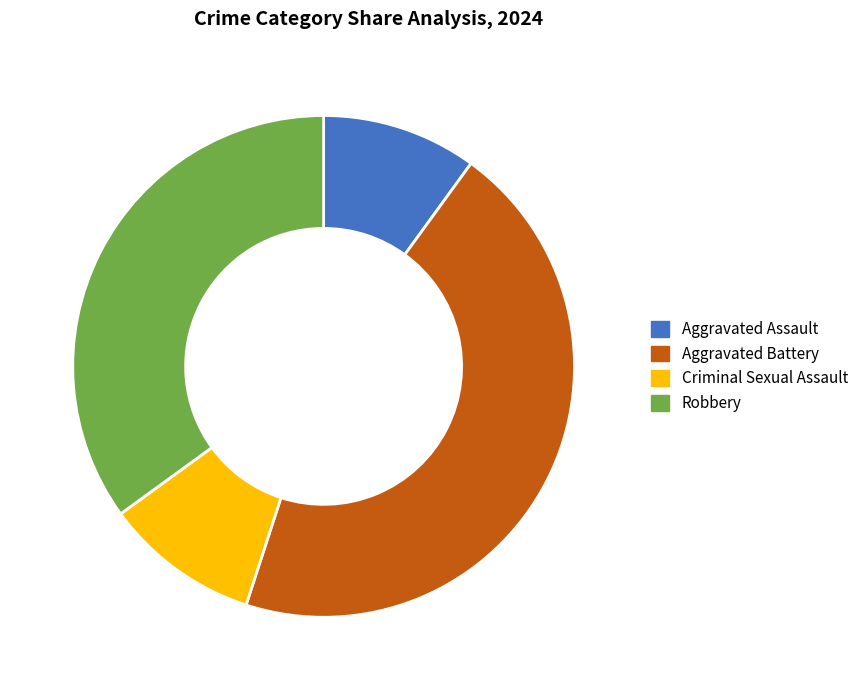

How many slices are in this pie chart?

4